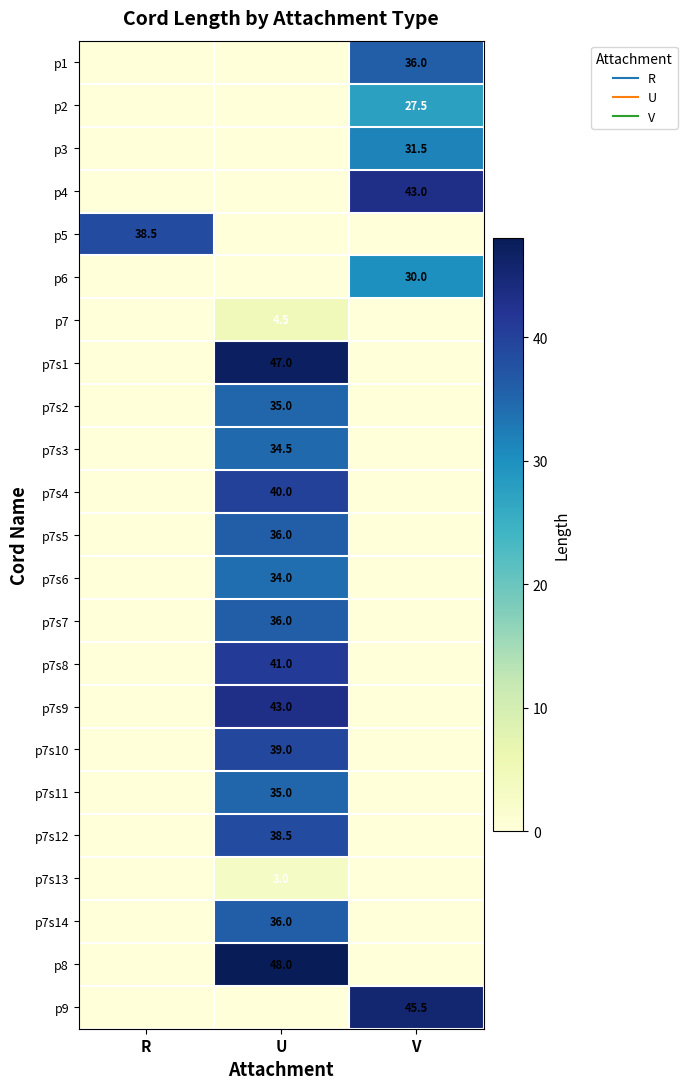

Count the number of categories in the chart.

3